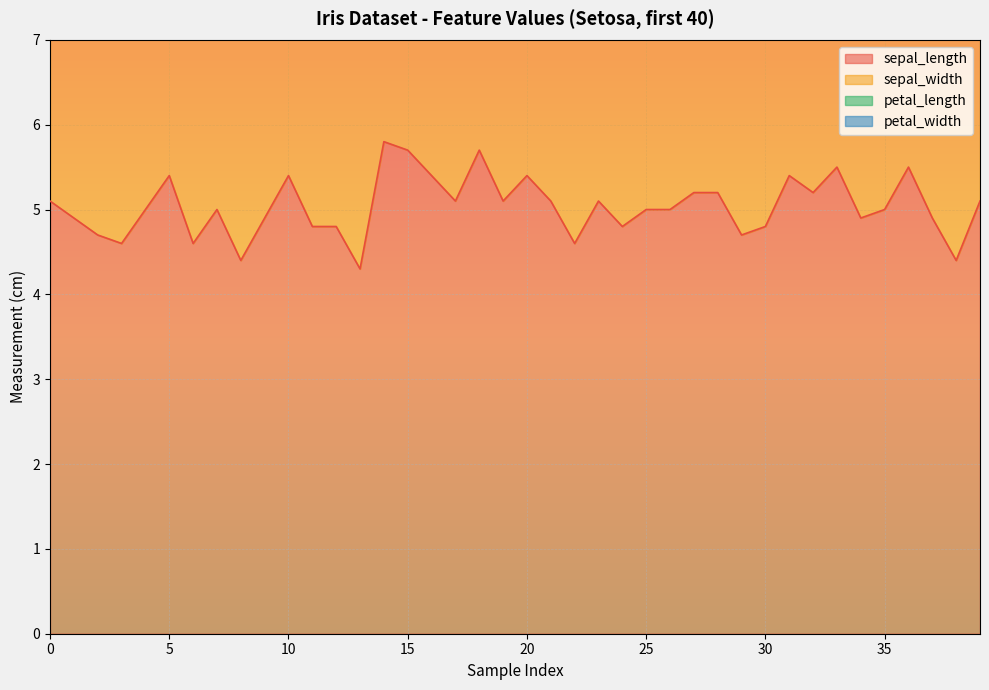

What is the maximum value shown in the chart?

5.8